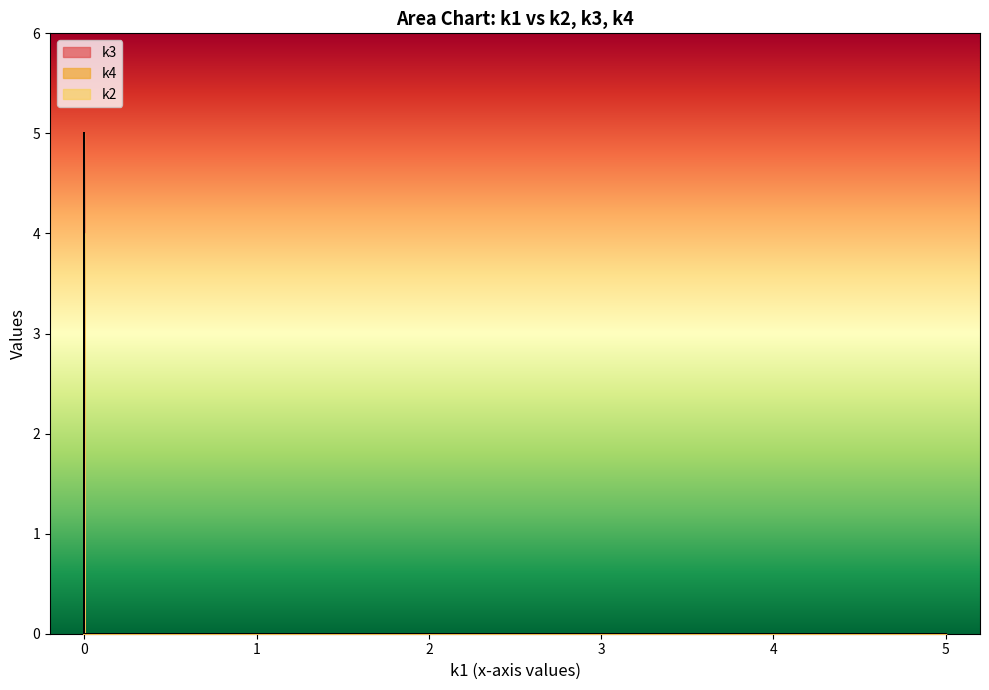

Reading left to right, what are all the values shown in this chart?

k3: i0=0	i1=0	i2=2	i3=0	i4=0	i5=0	i6=0	i7=3	i8=0	i9=0	i10=4	i11=1	i12=4	i13=0	i14=0	i15=0	i16=3	i17=0	i18=0	i19=1	i20=0	i21=0	i22=1	i23=5	i24=0	i25=0	i26=0	i27=5	i28=0	i29=0	i30=4	i31=0
k4: i0=0	i1=0	i2=0	i3=0	i4=0	i5=0	i6=4	i7=0	i8=0	i9=0	i10=0	i11=0	i12=0	i13=1	i14=0	i15=3	i16=0	i17=0	i18=0	i19=0	i20=0	i21=0	i22=0	i23=0	i24=0	i25=5	i26=0	i27=0	i28=0	i29=4	i30=0	i31=0
k2: i0=0	i1=0	i2=0	i3=4	i4=1	i5=1	i6=0	i7=0	i8=1	i9=0	i10=0	i11=0	i12=0	i13=0	i14=4	i15=0	i16=0	i17=0	i18=0	i19=0	i20=3	i21=3	i22=0	i23=0	i24=4	i25=0	i26=0	i27=0	i28=1	i29=0	i30=0	i31=0